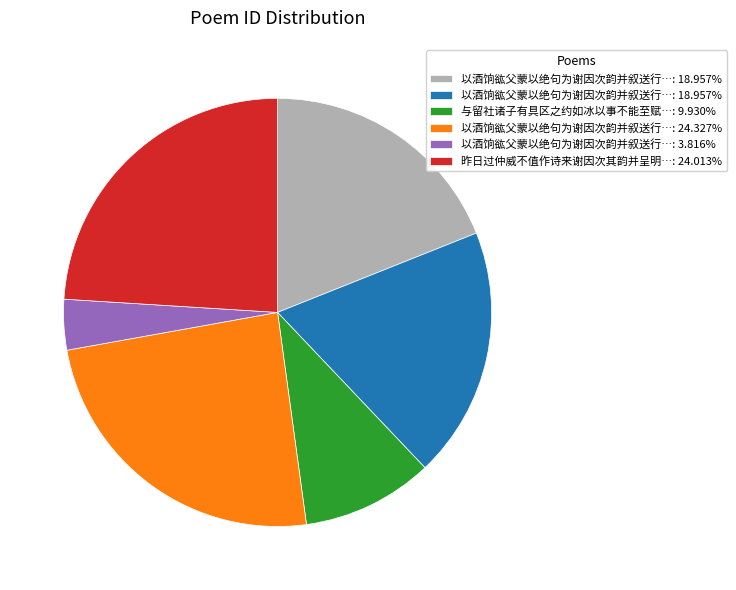

Is there a majority slice in this chart?

No